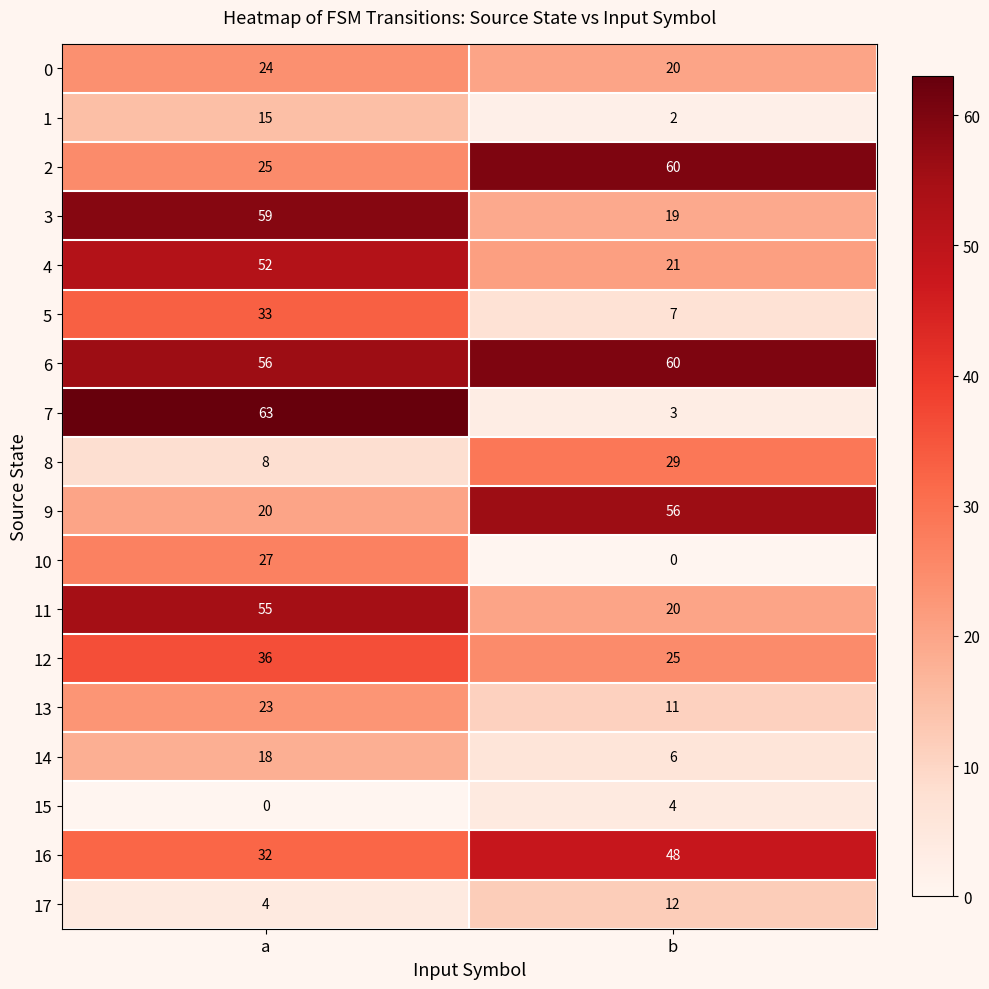

What is the difference between the maximum and minimum values in the 11 series?

35